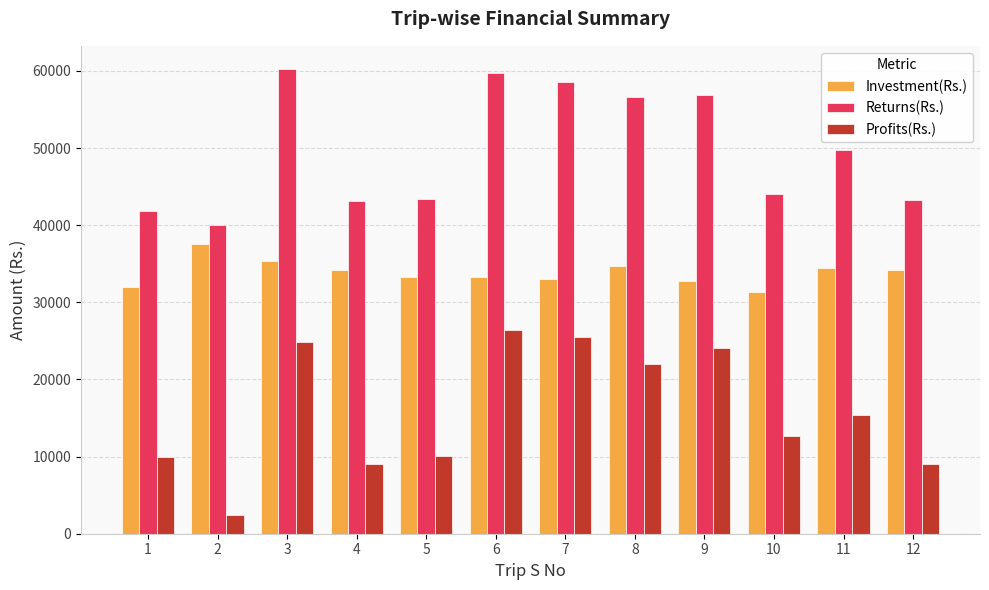

What is the average value of the Investment(Rs.) series?

33837.0